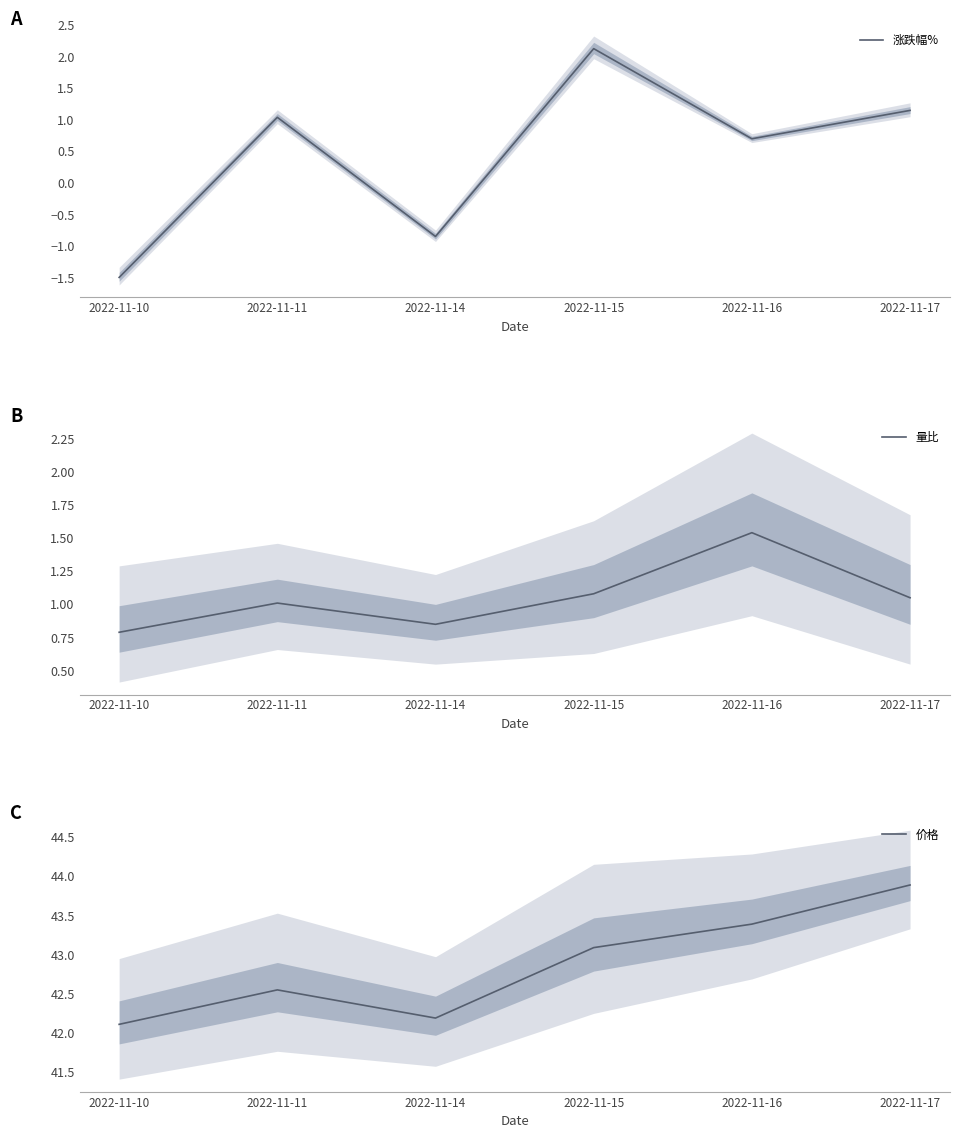

At how many categories does at least one series exceed 6?

6